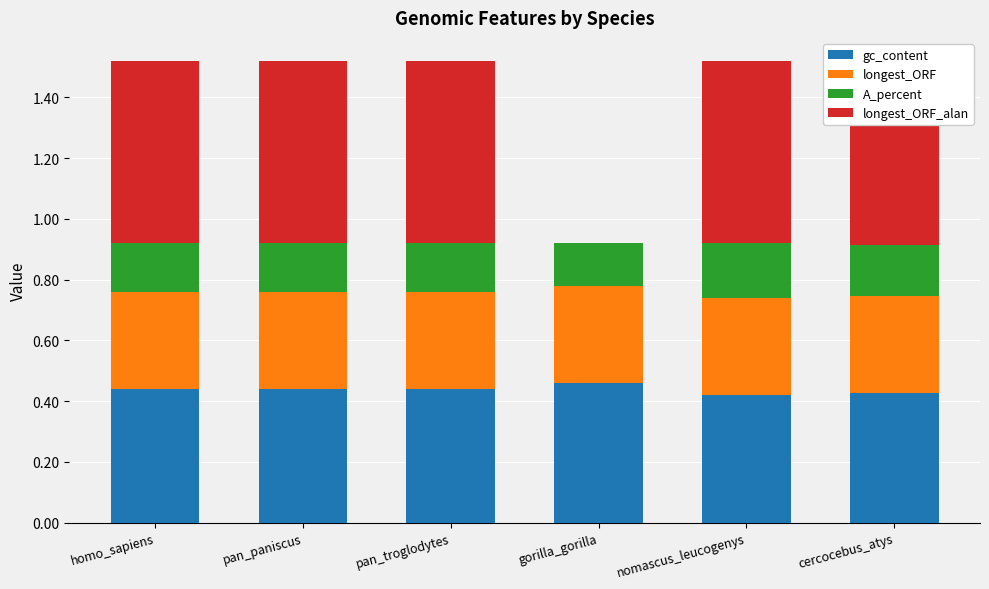

Which series has the largest range (max minus min)?

longest_ORF_alan